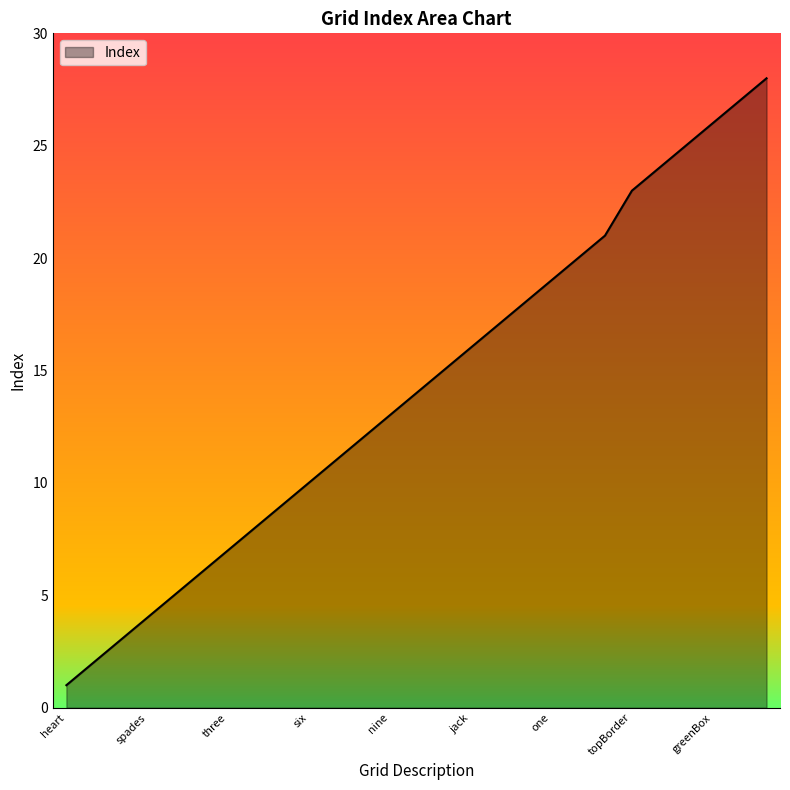

What is the greatest value displayed?

28